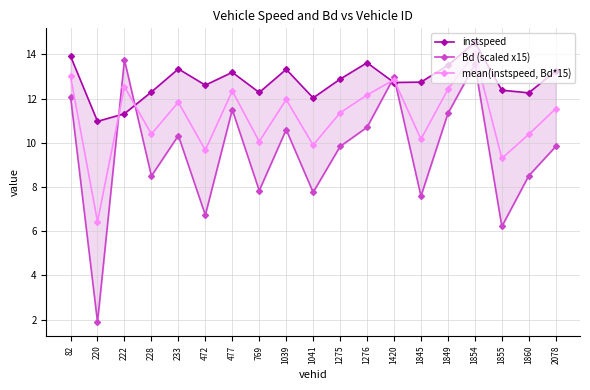

Is it true that instspeed equals 12.9 at 1275?

True